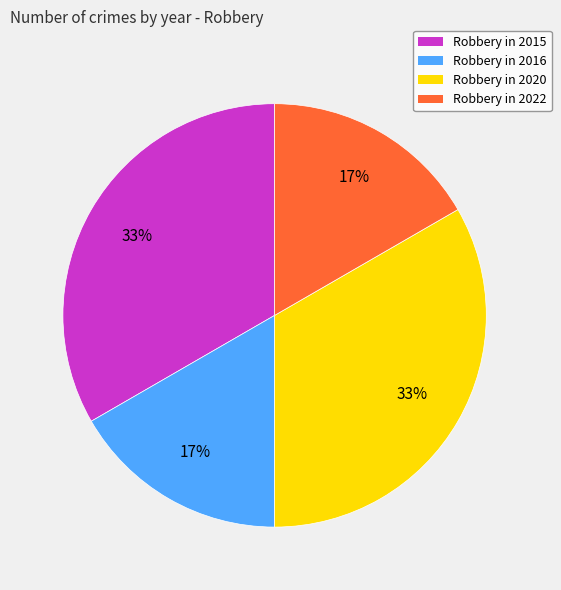

How many segments does this pie chart have?

4